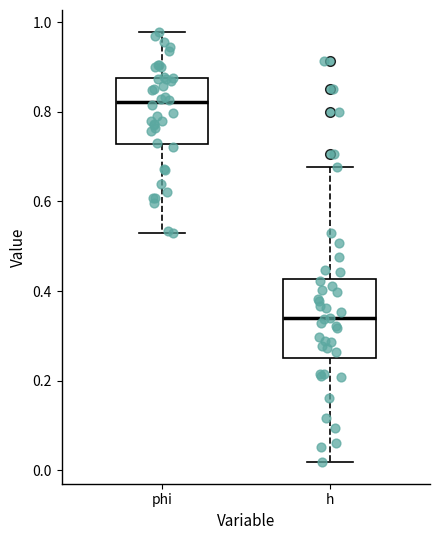

Where is the upper edge of the box for phi on the y-axis? The values are not printed on the chart, so give them approximately, as read against the axis.

0.88